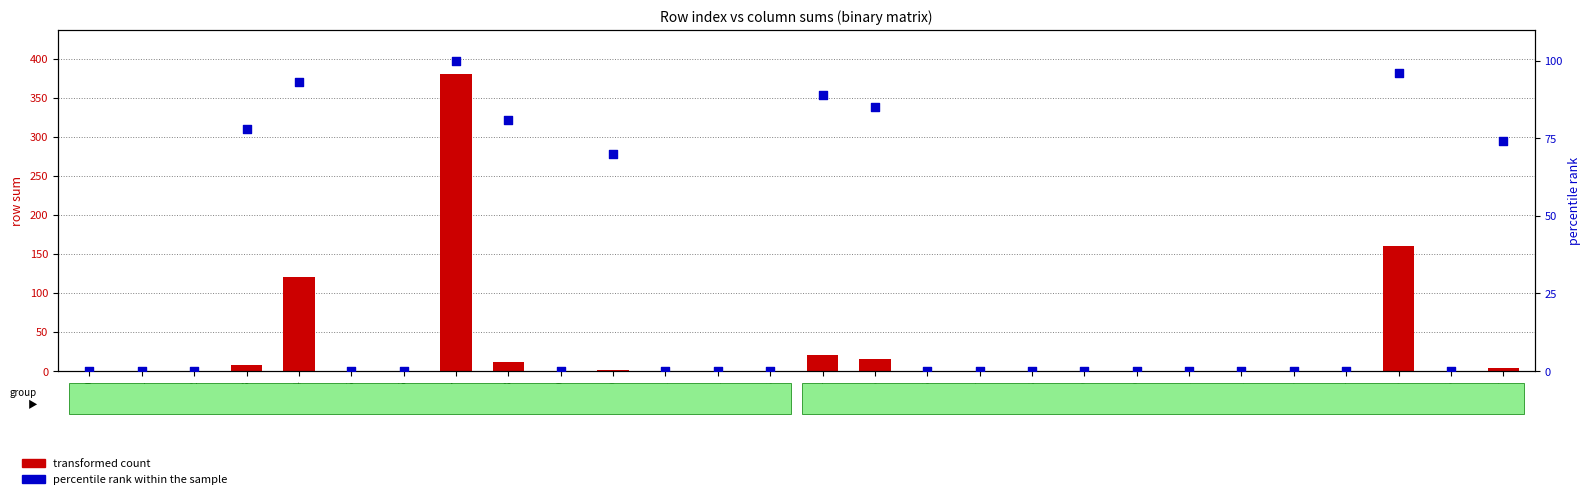

At how many categories does at least one series exceed 79?

6